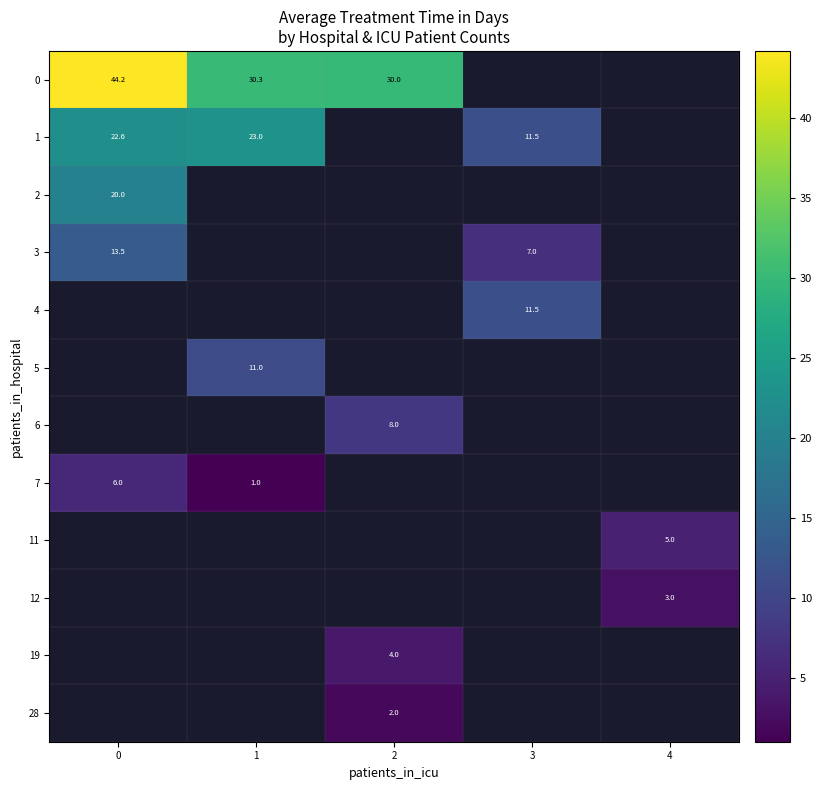

How many categories are shown in the chart?

5